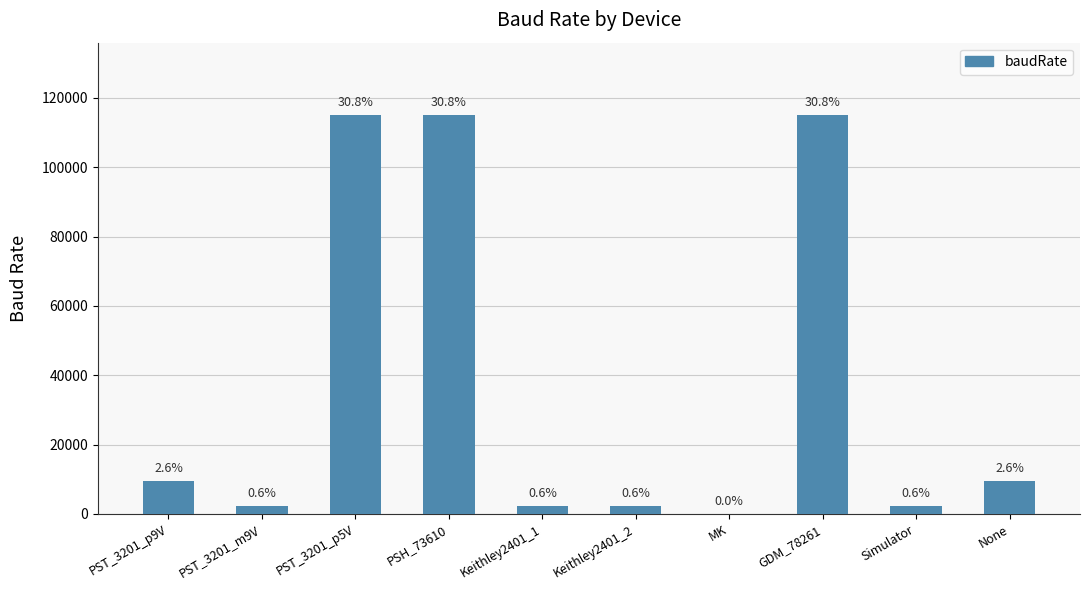

Reading left to right, what are all the values shown in this chart?

PST_3201_p9V=9600	PST_3201_m9V=2400	PST_3201_p5V=115200	PSH_73610=115200	Keithley2401_1=2400	Keithley2401_2=2400	MK=1	GDM_78261=115200	Simulator=2400	None=9600